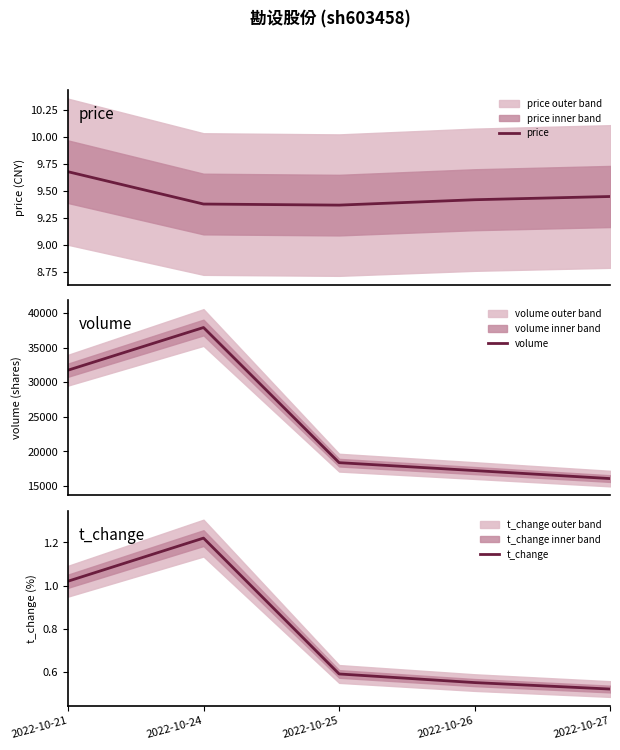

Does the chart have visible grid lines?

No